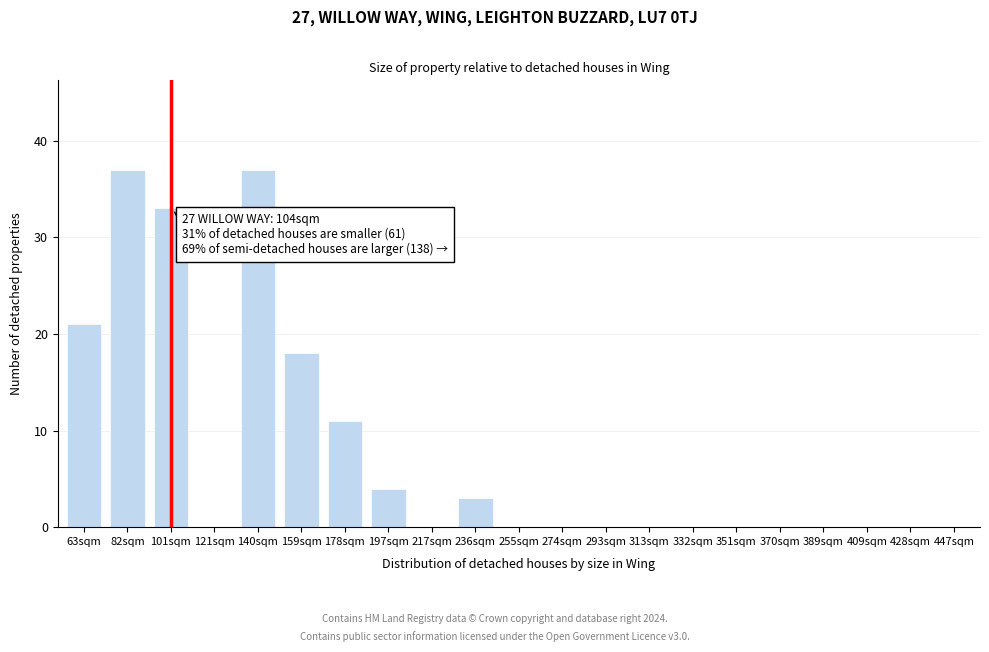

Reading left to right, list all the values displayed in this chart.

63sqm=21	82sqm=37	101sqm=33	121sqm=0	140sqm=37	159sqm=18	178sqm=11	197sqm=4	217sqm=0	236sqm=3	255sqm=0	274sqm=0	293sqm=0	313sqm=0	332sqm=0	351sqm=0	370sqm=0	389sqm=0	409sqm=0	428sqm=0	447sqm=0